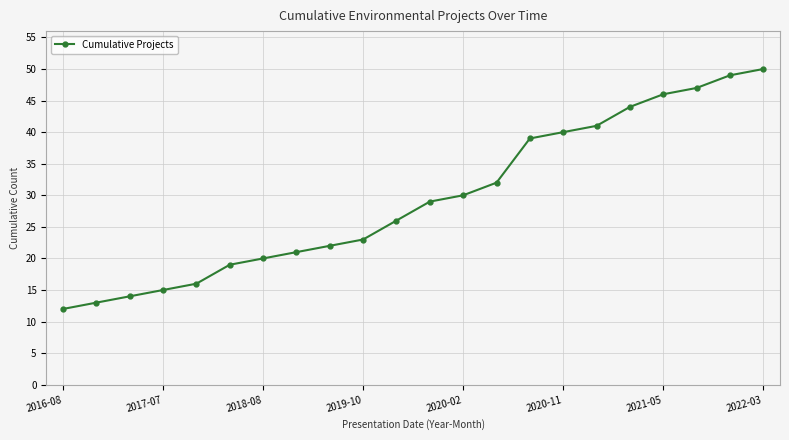

What is the average value?

29